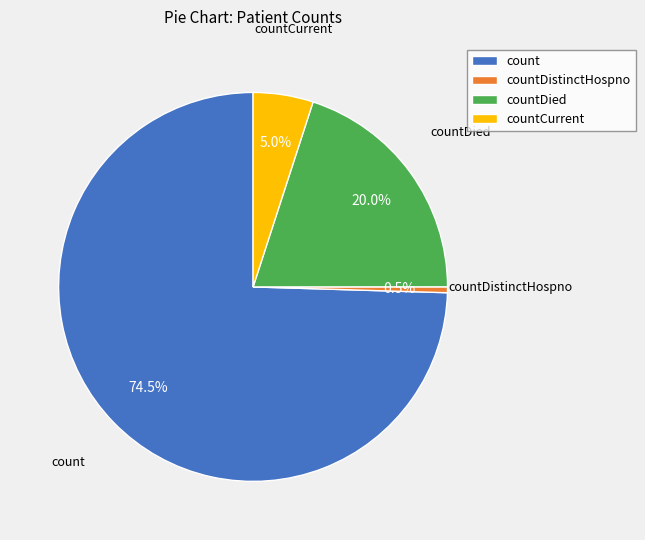

What is the ratio of the value at countDied to the value at count?

0.3